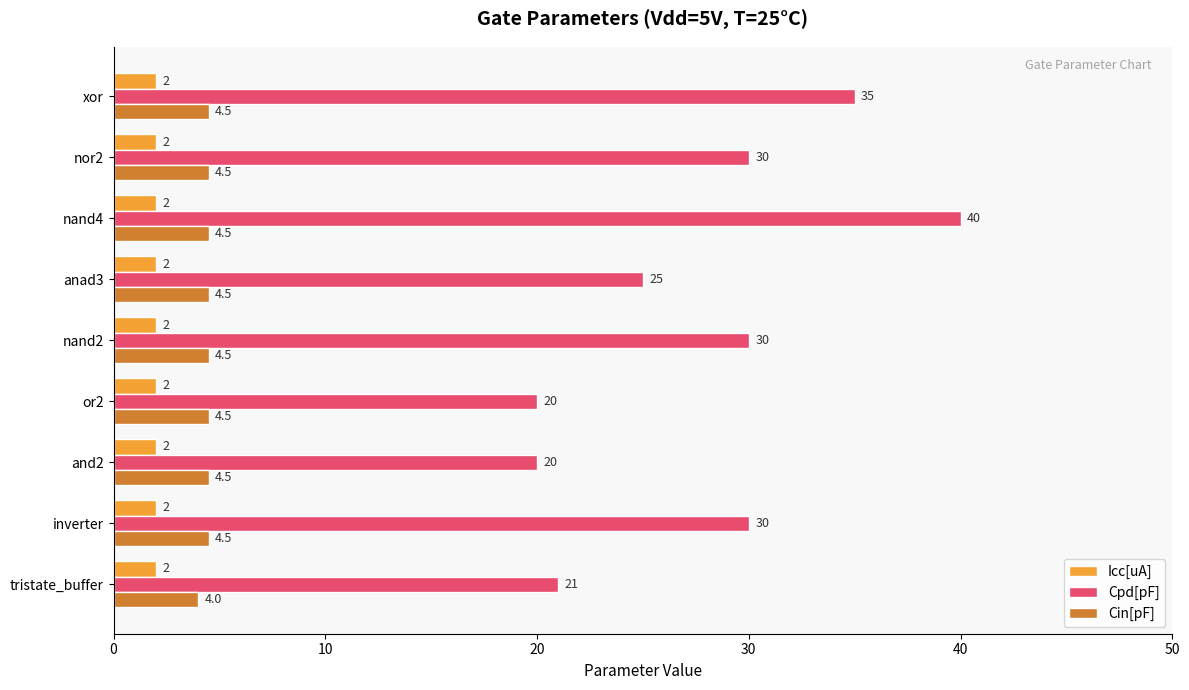

List the series in order of their peak value, highest first.

Cpd[pF], Cin[pF], Icc[uA]